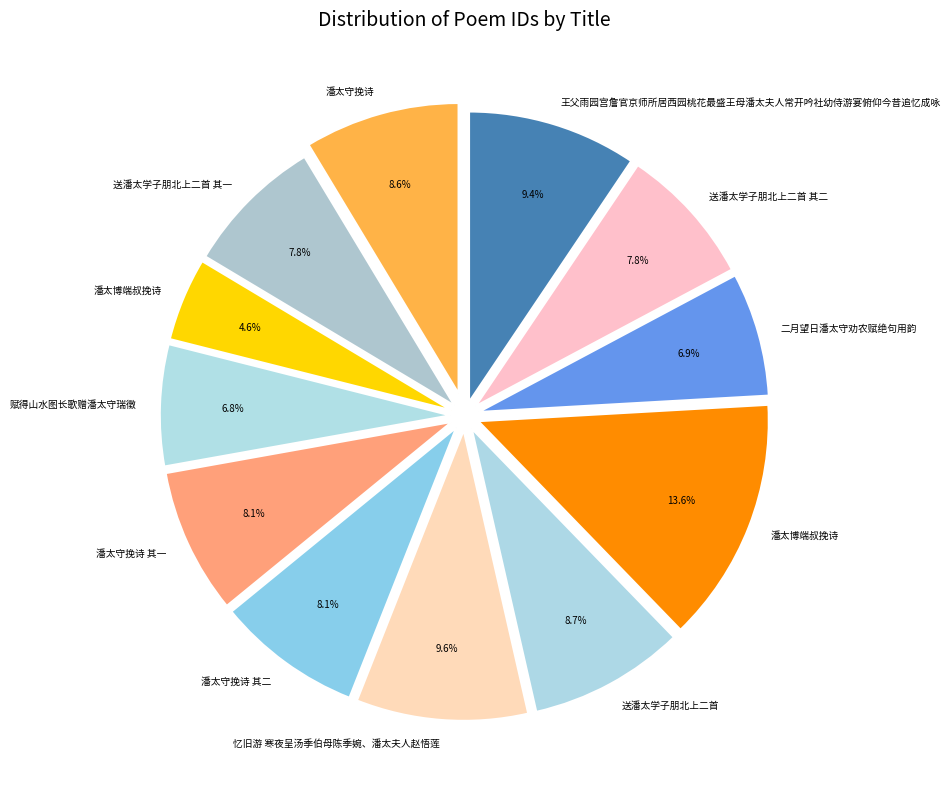

Count the number of slices in the pie.

12